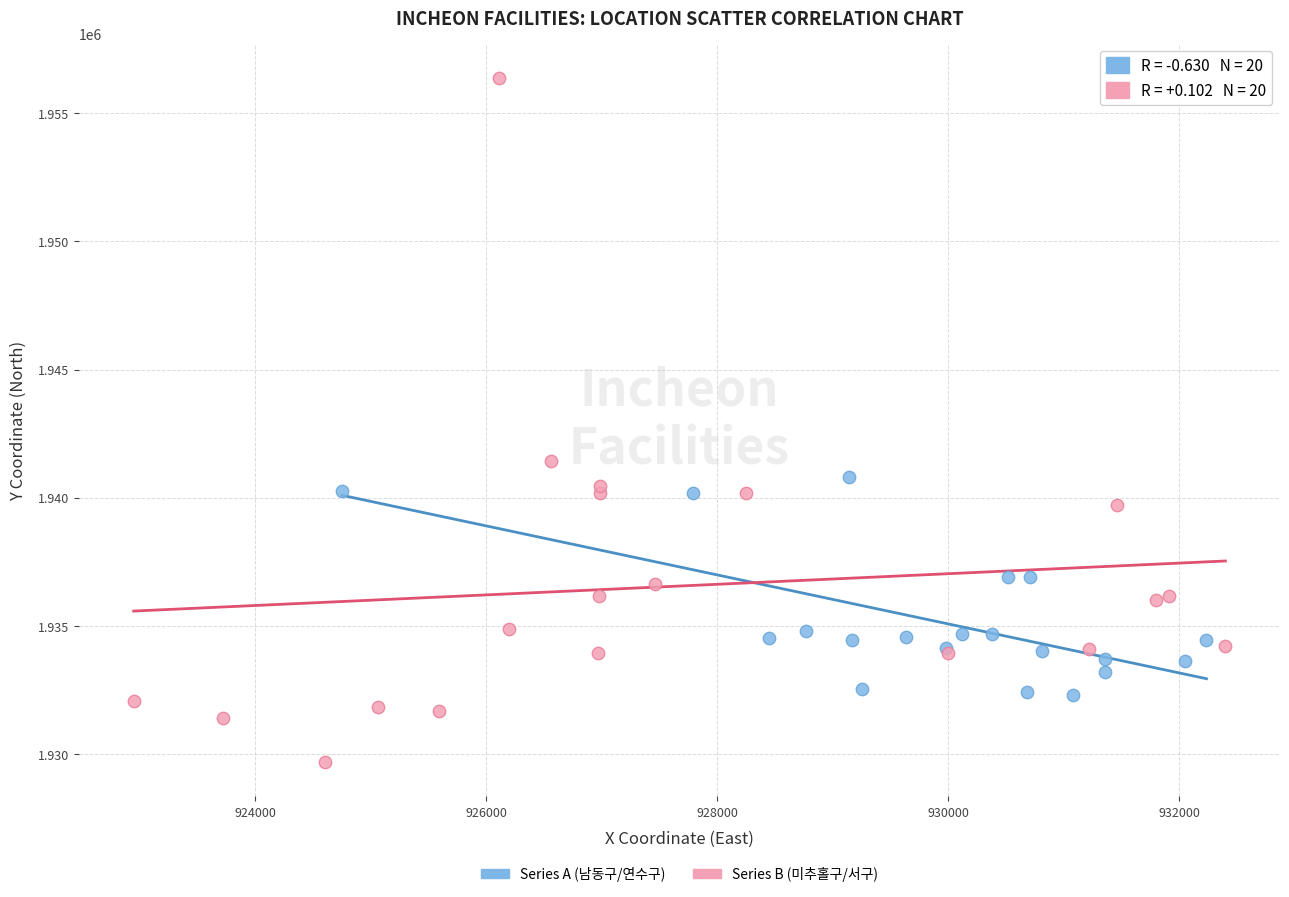

What are all the series names shown in the legend?

Series A (남동구/연수구), Series B (미추홀구/서구)